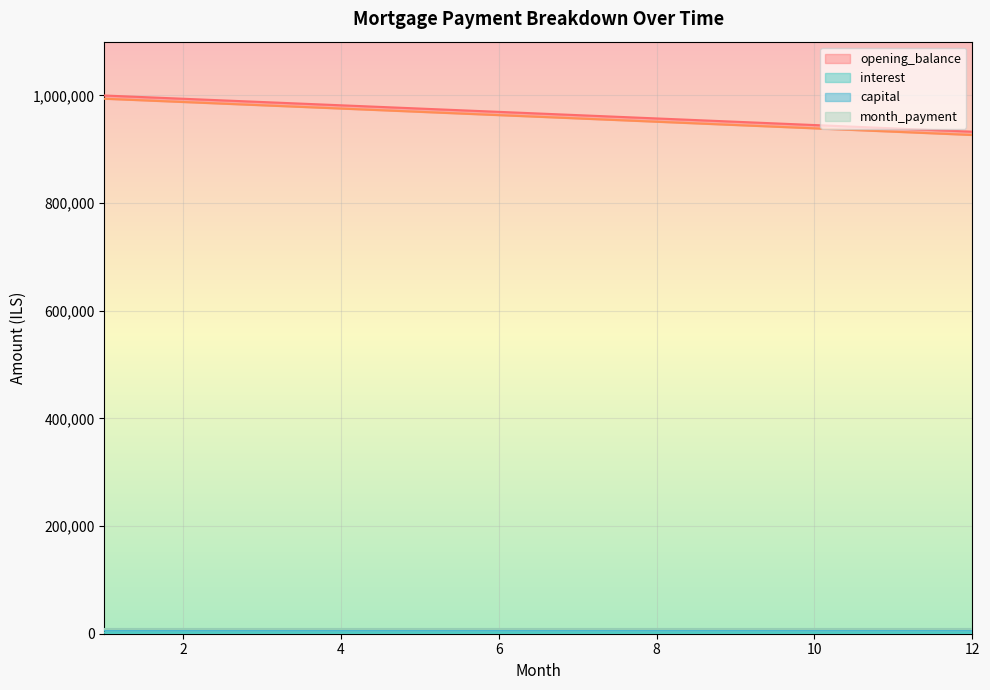

What is the difference between the highest and lowest values at 9?

949452.9